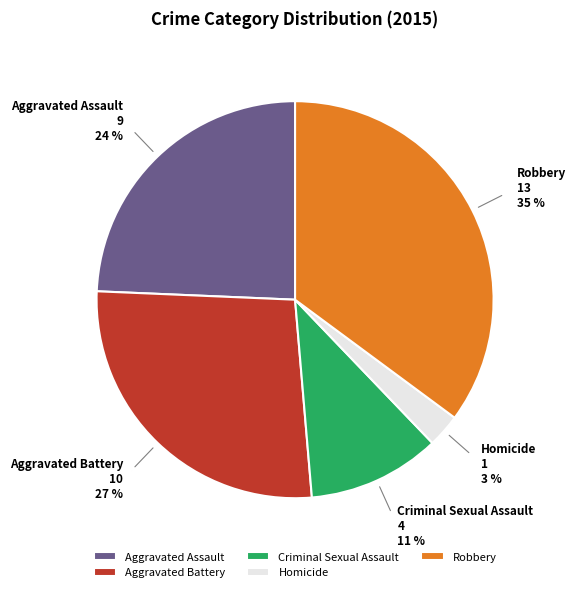

What is the ratio of the value at Aggravated Battery to the value at Criminal Sexual Assault?

2.5